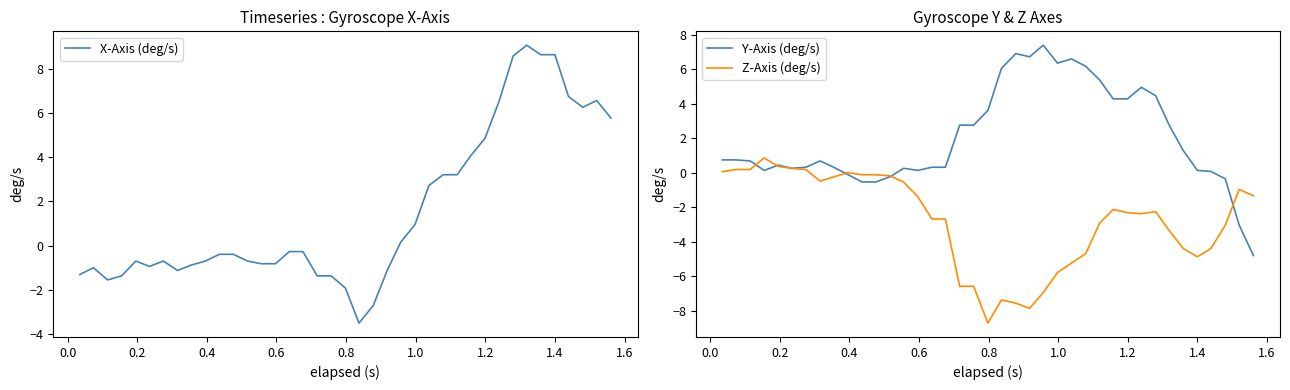

What is the value of the Z-Axis (deg/s) point at the 15th from the left?

-1.4